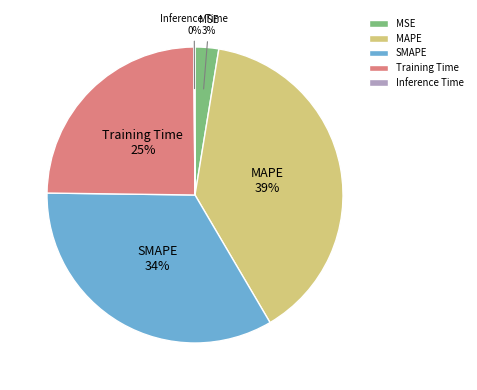

What percentage is the Training Time slice, to the nearest percent?

25%